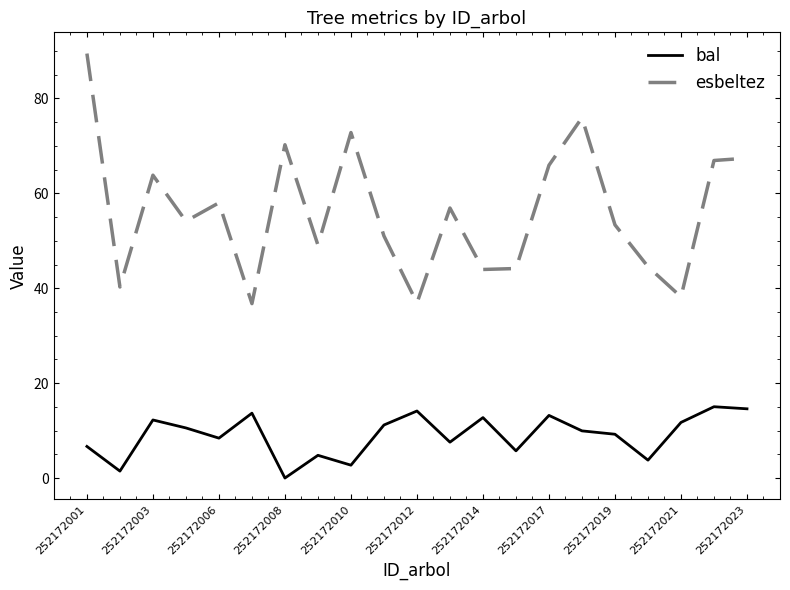

True or false: bal and esbeltez intersect in this chart.

False